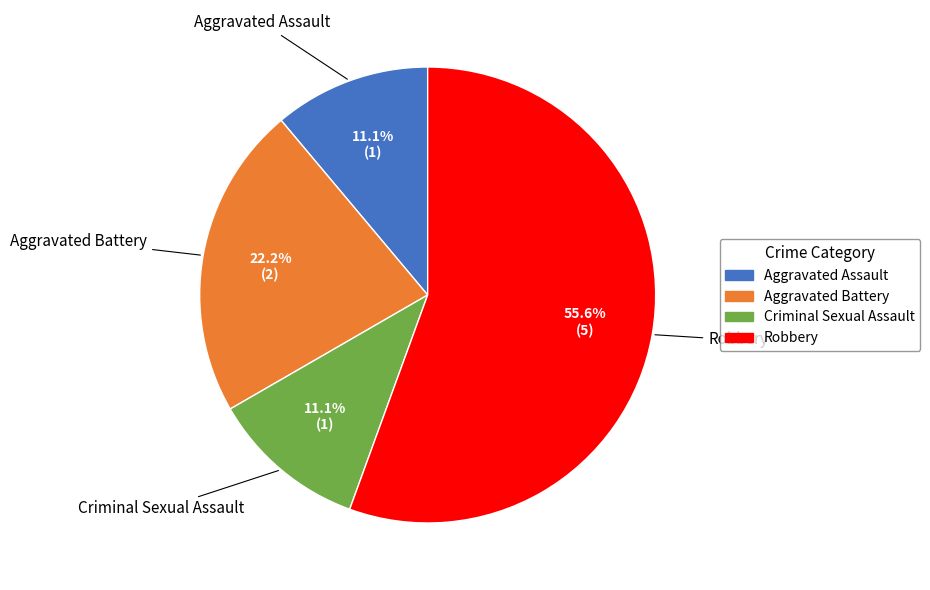

What is the largest slice in the pie chart?

Robbery